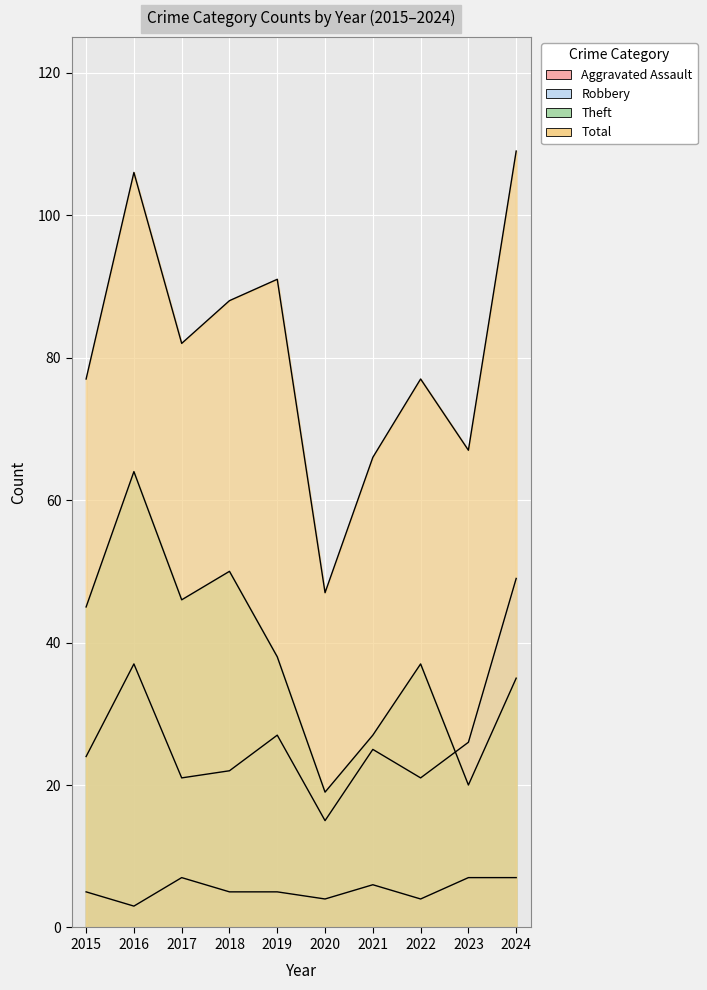

What is the sum of the Robbery values at 2022 and 2016?

58